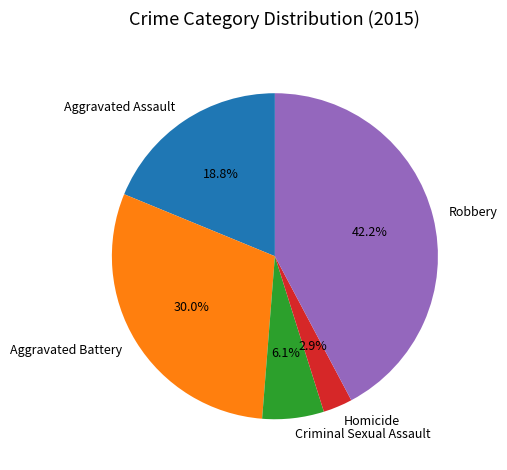

To the nearest percent, what percentage of the pie is Homicide?

3%